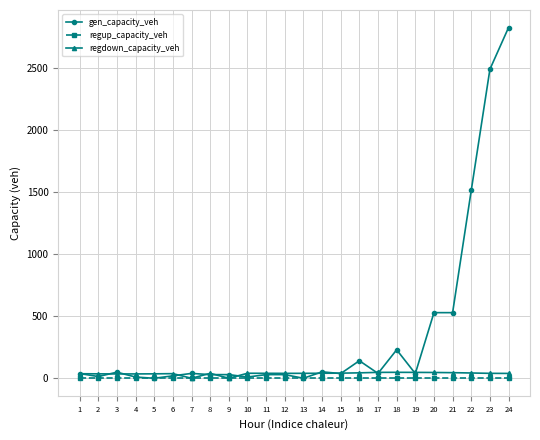

Which series has the largest total across all categories?

gen_capacity_veh